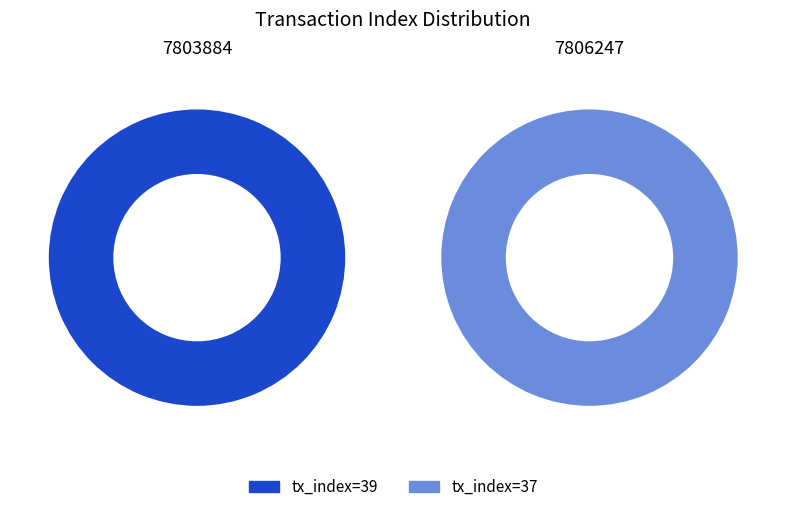

How much of the chart is everything except 7803884?

48.7%